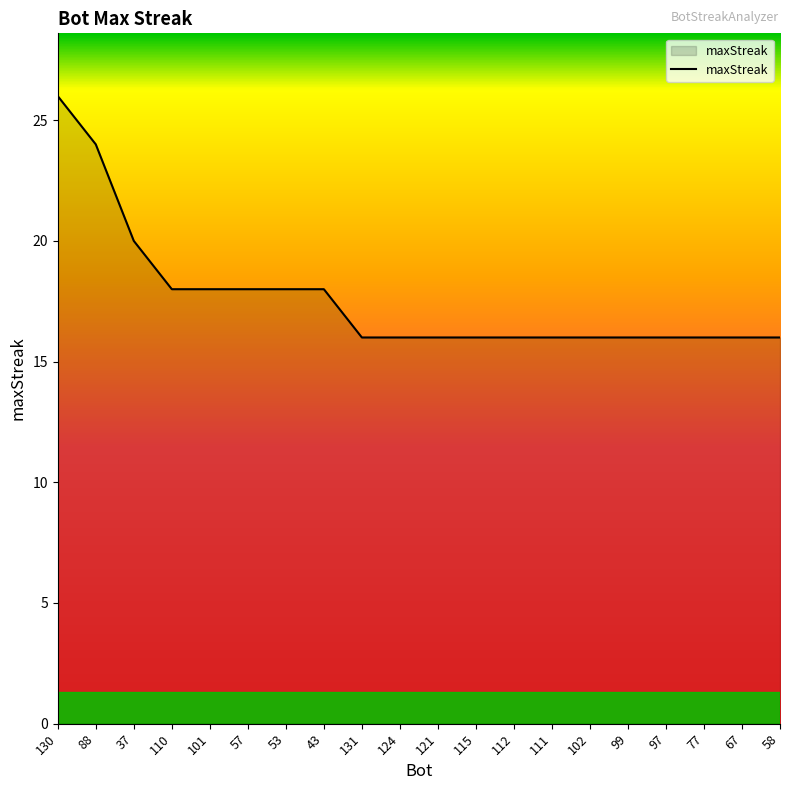

At which label is the value closest to 21?

37